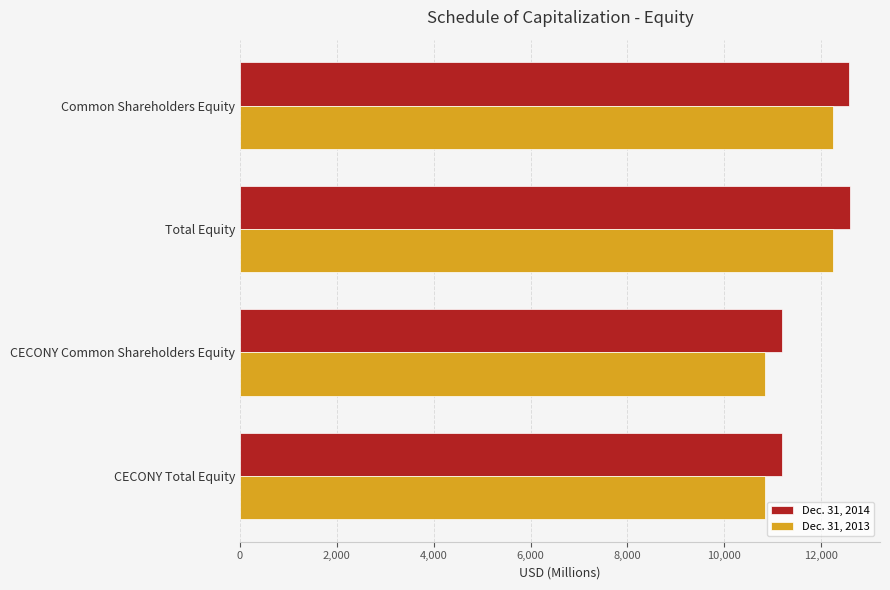

Is the value of Dec. 31, 2014 at Common Shareholders Equity greater than the value of Dec. 31, 2013 at CECONY Common Shareholders Equity?

Yes